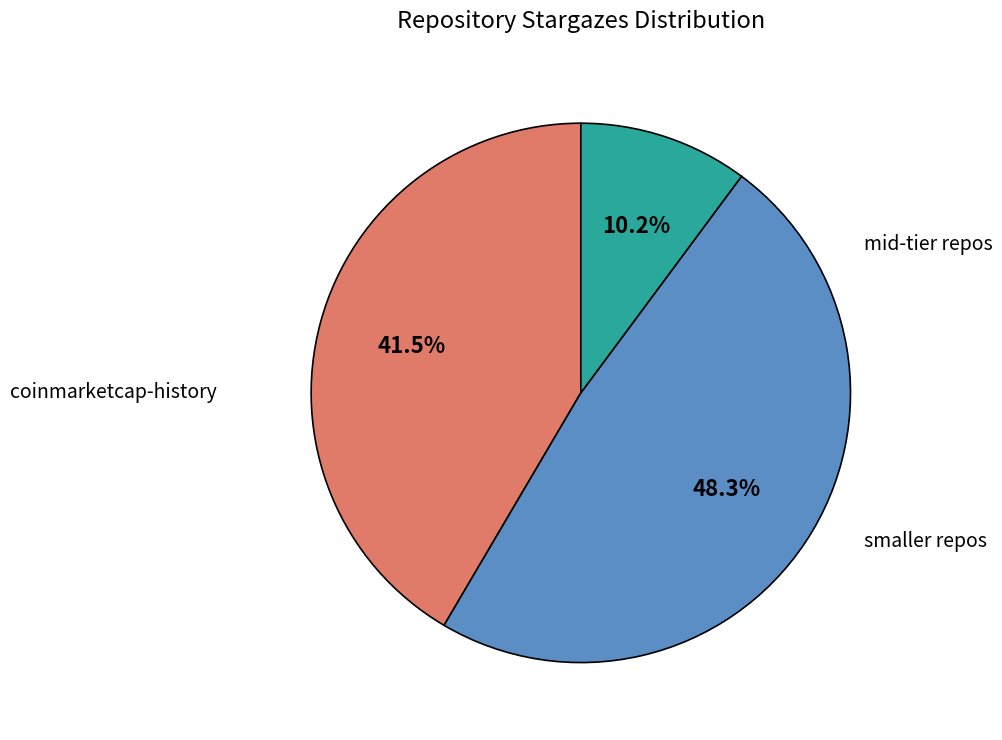

Is there any slice that represents more than half of the pie?

No